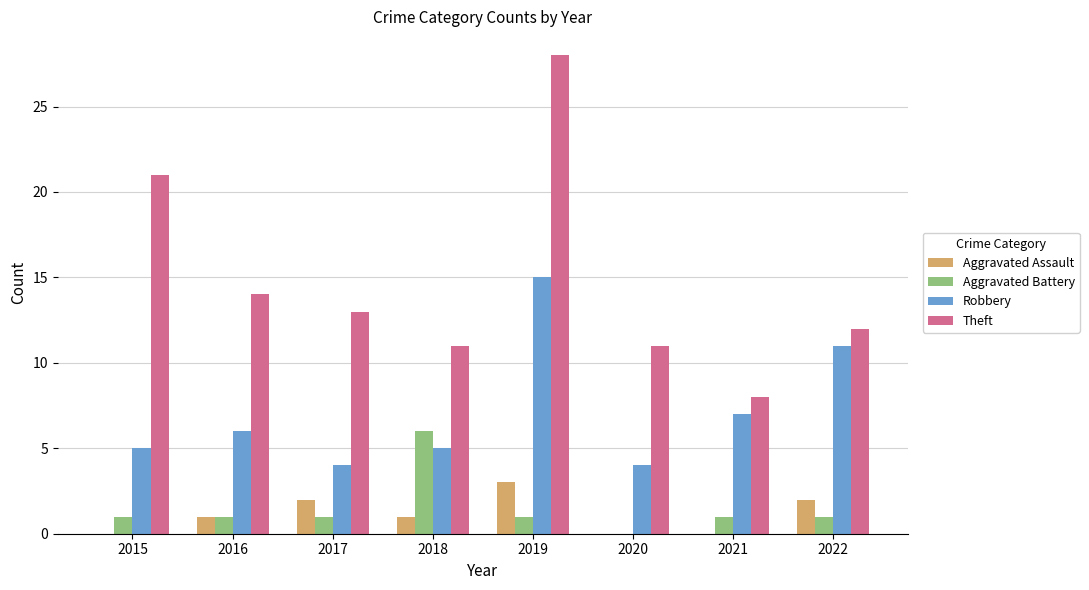

How many values in Aggravated Battery are above zero?

7